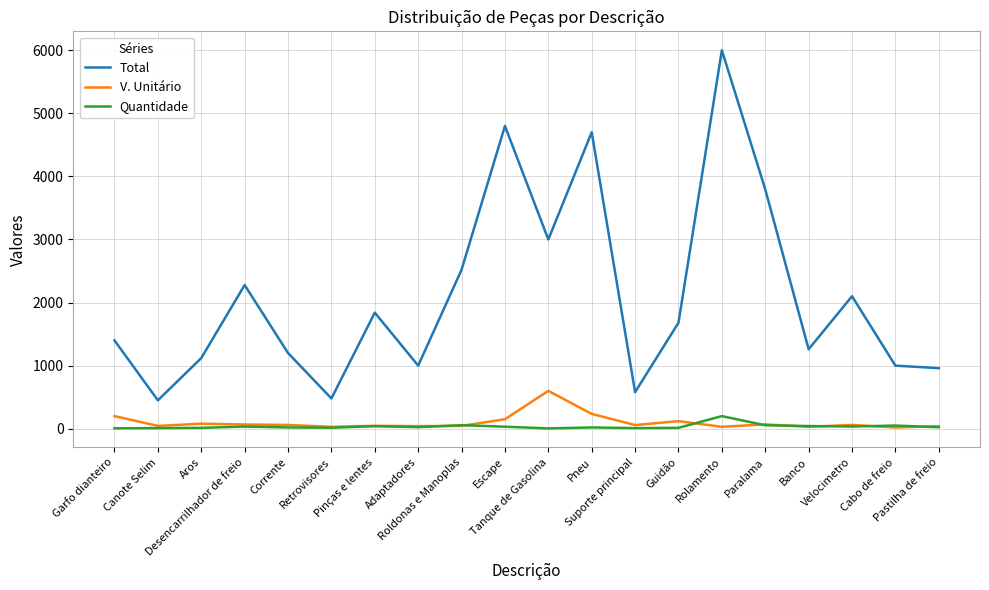

Which series has the largest range (max minus min)?

Total